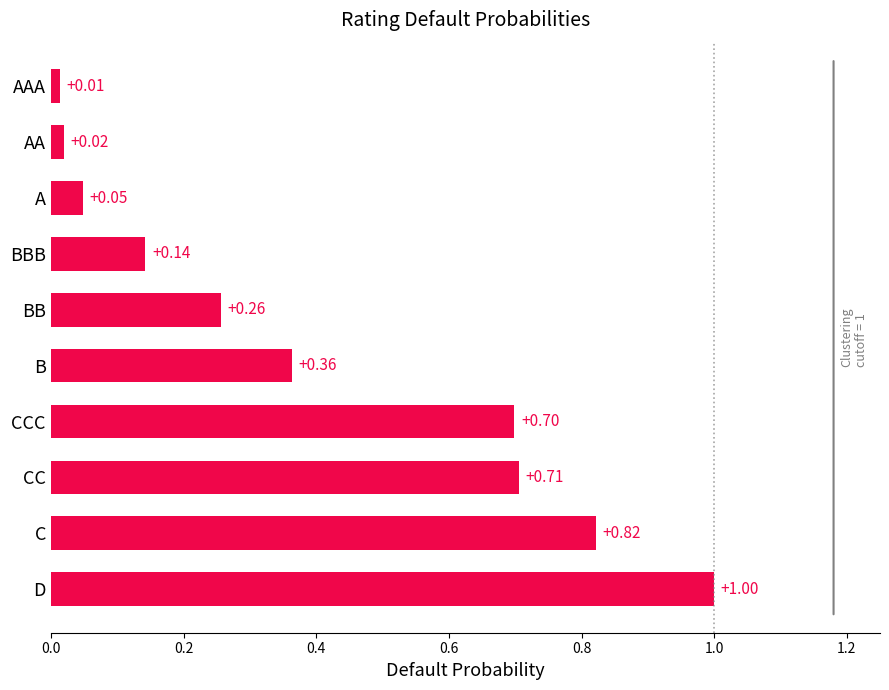

What is the difference between the maximum and minimum values?

1.0